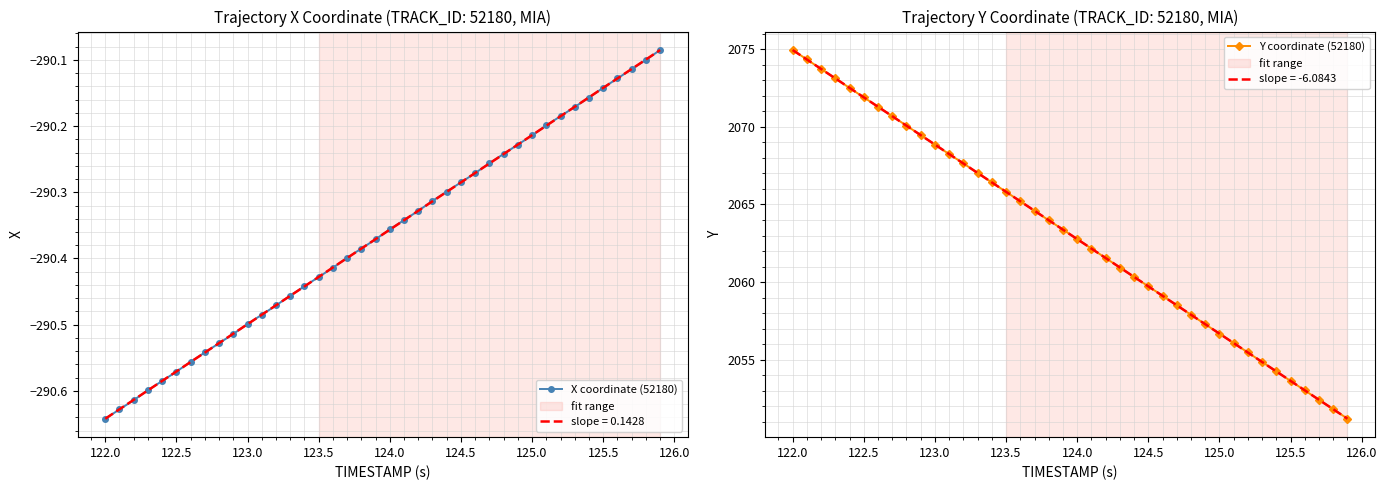

What is the minimum value shown in the chart?

-290.6